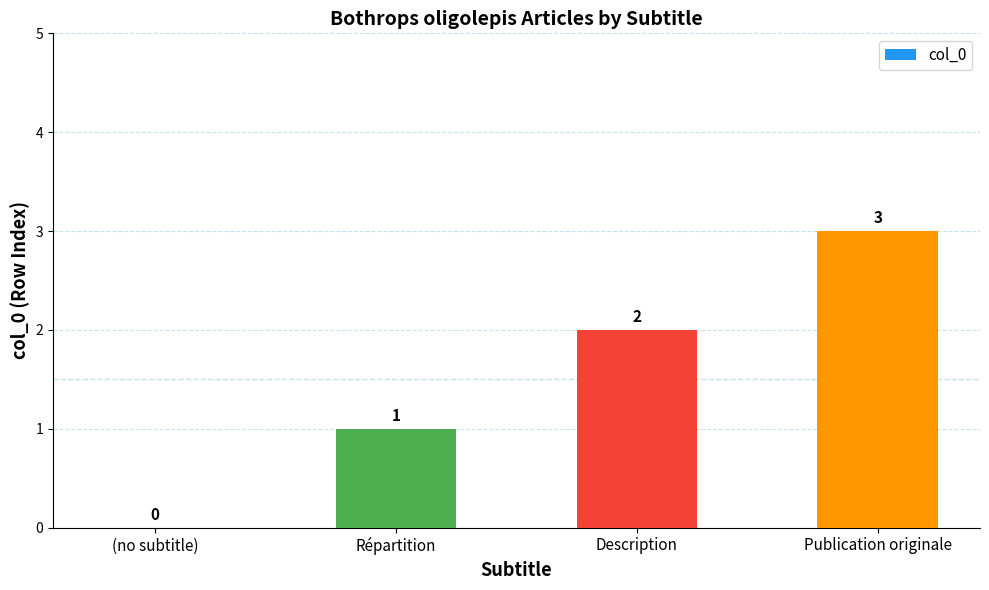

How many values are above zero?

3